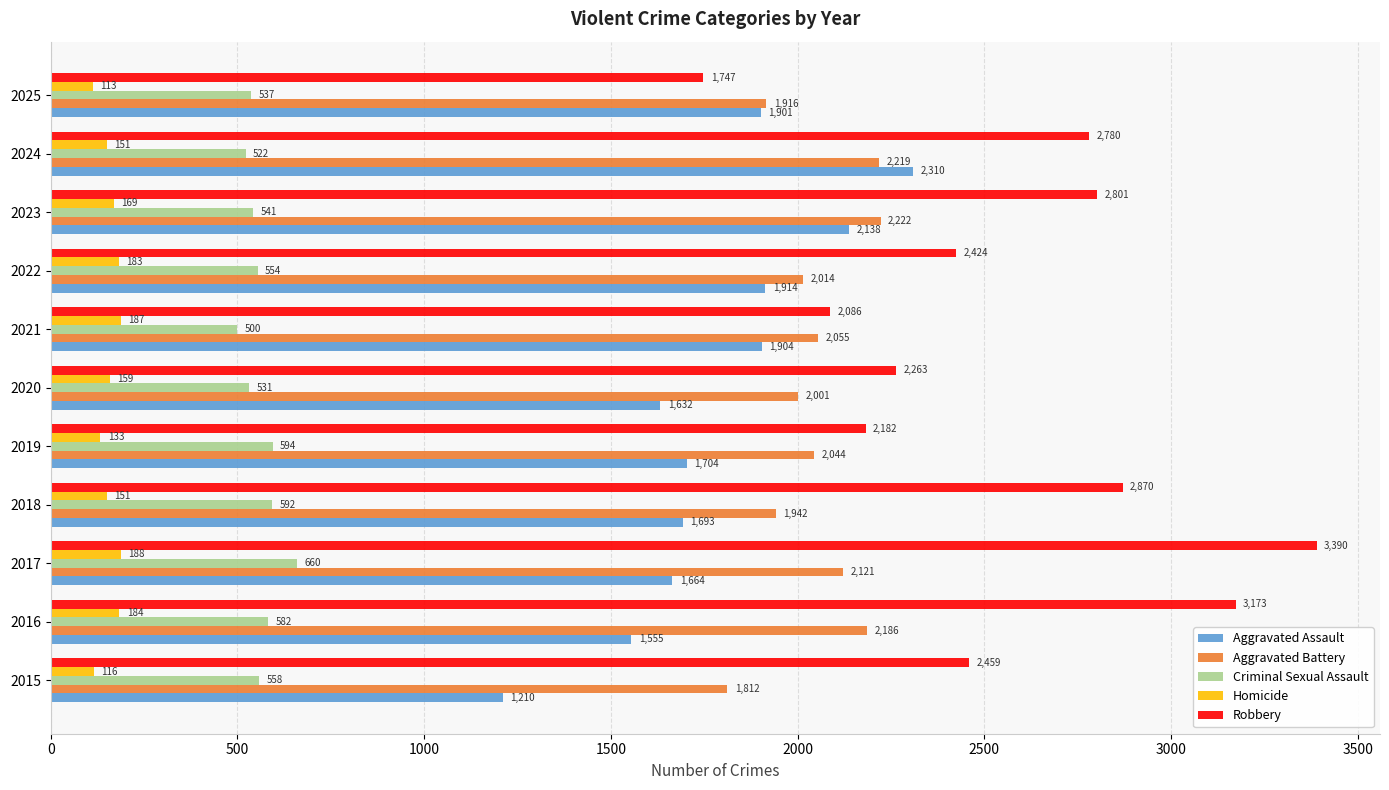

What is the difference between the Homicide values at 2023 and 2019?

36